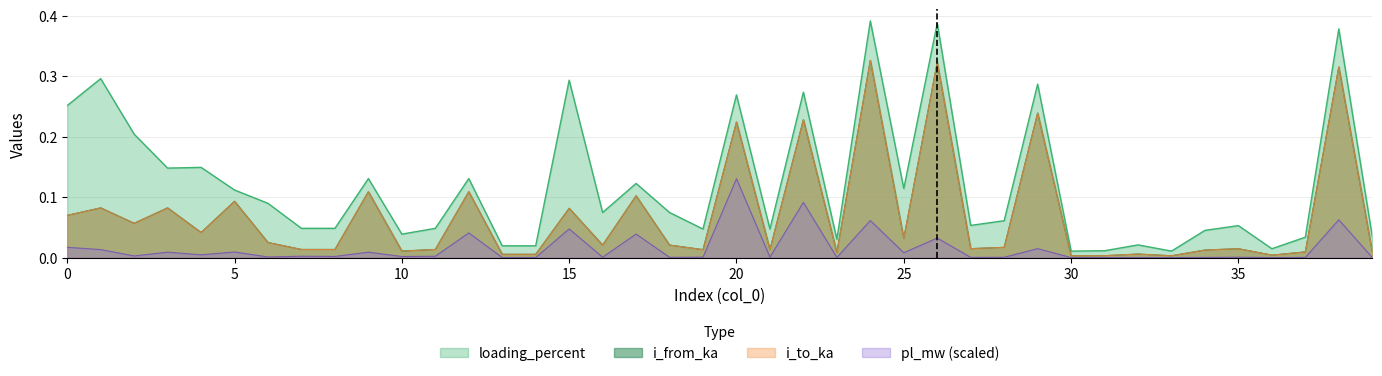

How many interior local peaks does the i_to_ka series have?

15